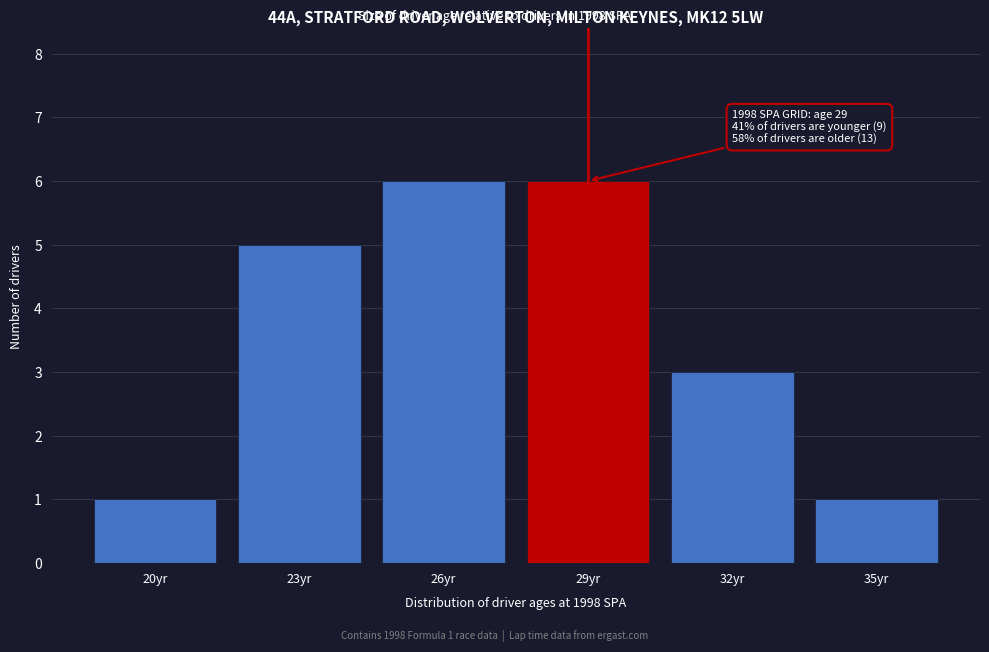

Reading right to left, what are all the values shown in this chart?

35yr=1	32yr=3	29yr=6	26yr=6	23yr=5	20yr=1